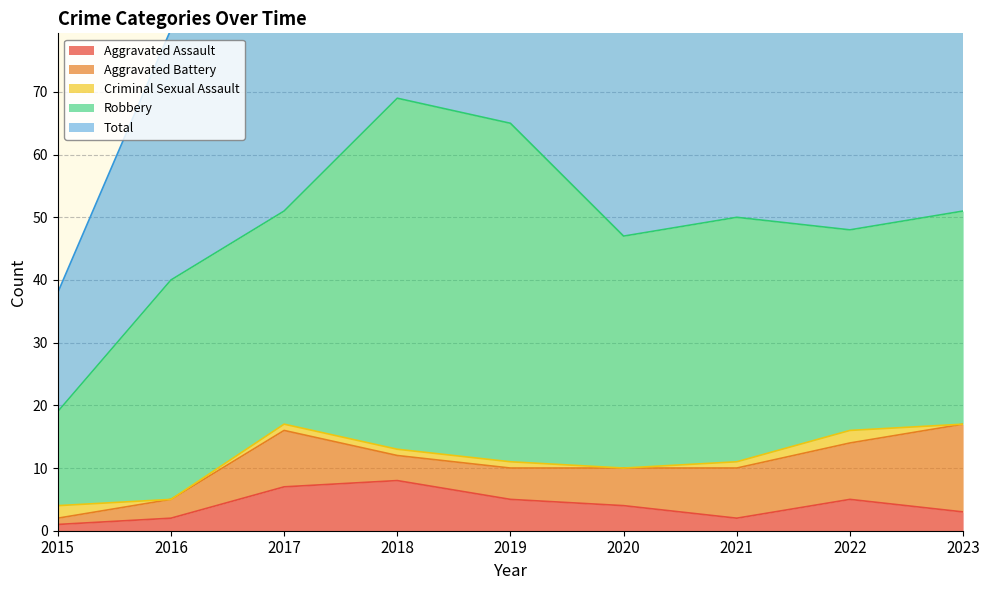

What is the difference between the maximum and second lowest values in the Aggravated Assault series?

6